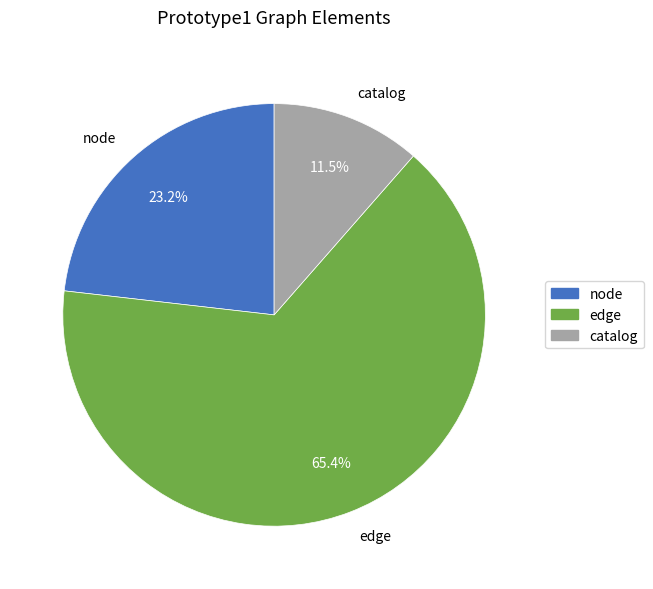

Between node and edge, which is larger?

edge